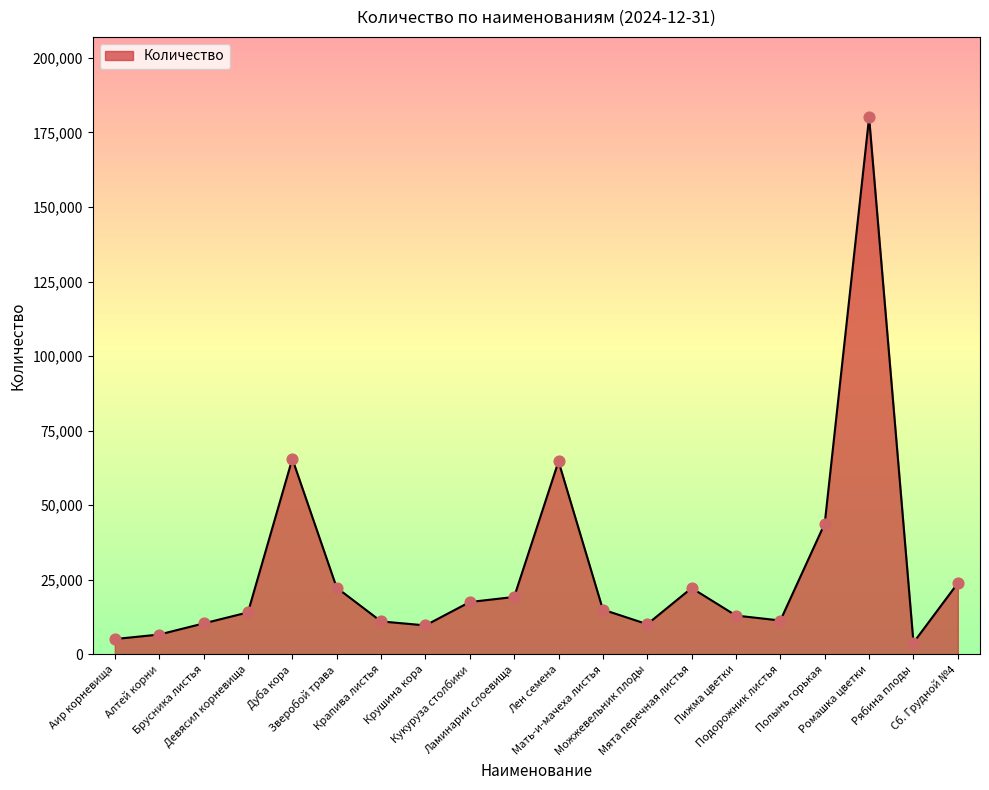

Between Алтей корни and Брусника листья, which is larger?

Брусника листья